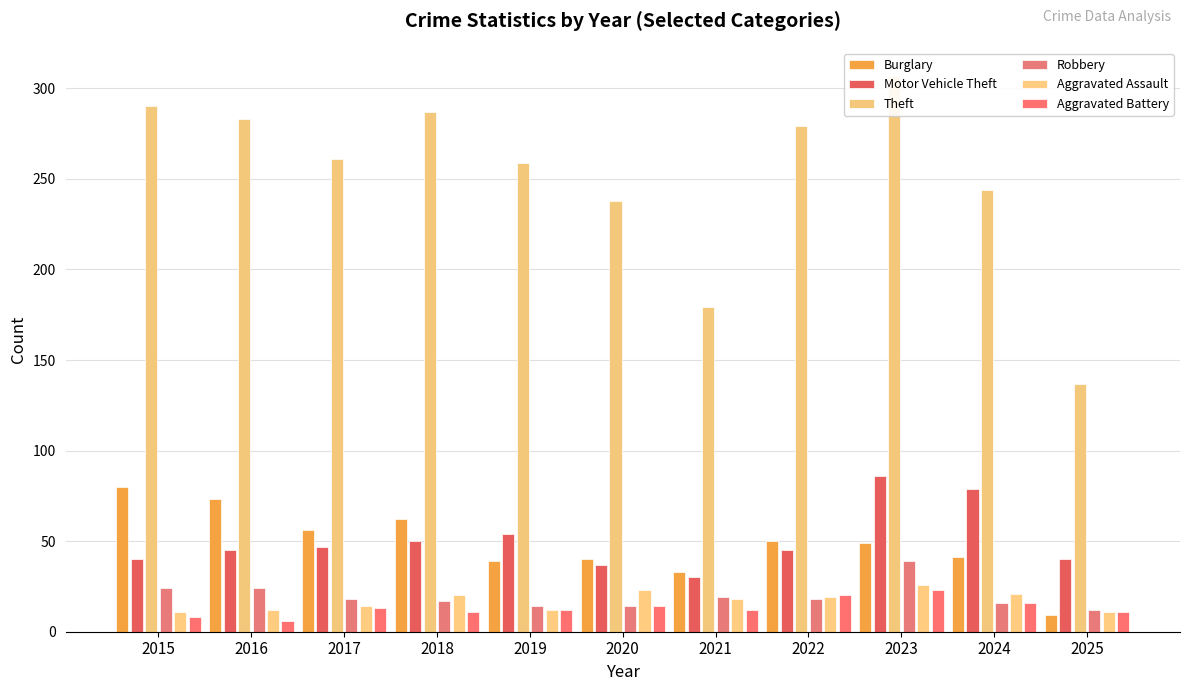

What is the approximate value of Burglary at 2017?

56